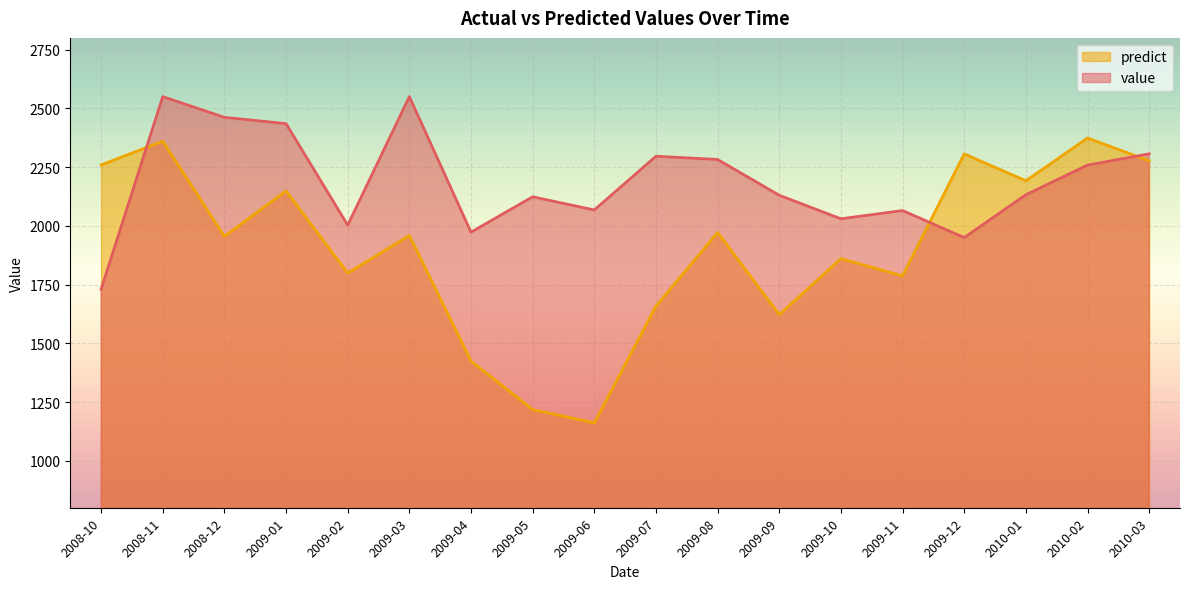

Reading right to left, extract all data points from this chart.

value: 2306.5	2258.5	2132.4	1950.0	2065.0	2030.0	2130.0	2282.4	2296.2	2067.5	2123.5	1973.1	2550.0	2002.6	2435.0	2461.8	2550.0	1730.0
predict: 2276.8	2373.6	2191.8	2306.1	1786.8	1860.6	1621.8	1971.7	1658.3	1161.2	1217.8	1424.1	1959.0	1798.8	2148.4	1954.9	2360.3	2259.2